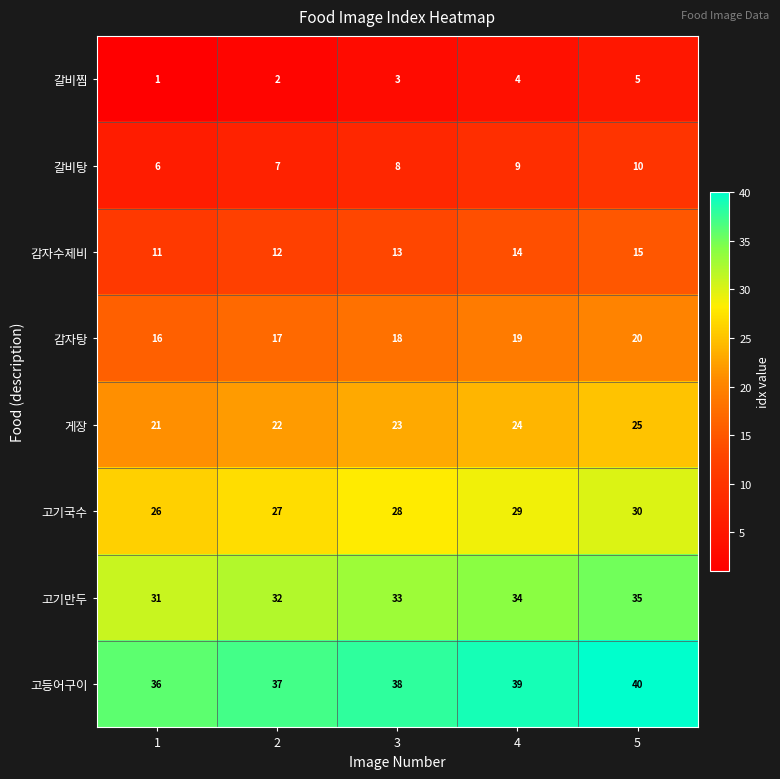

At which label is 갈비탕 closest to 8?

3